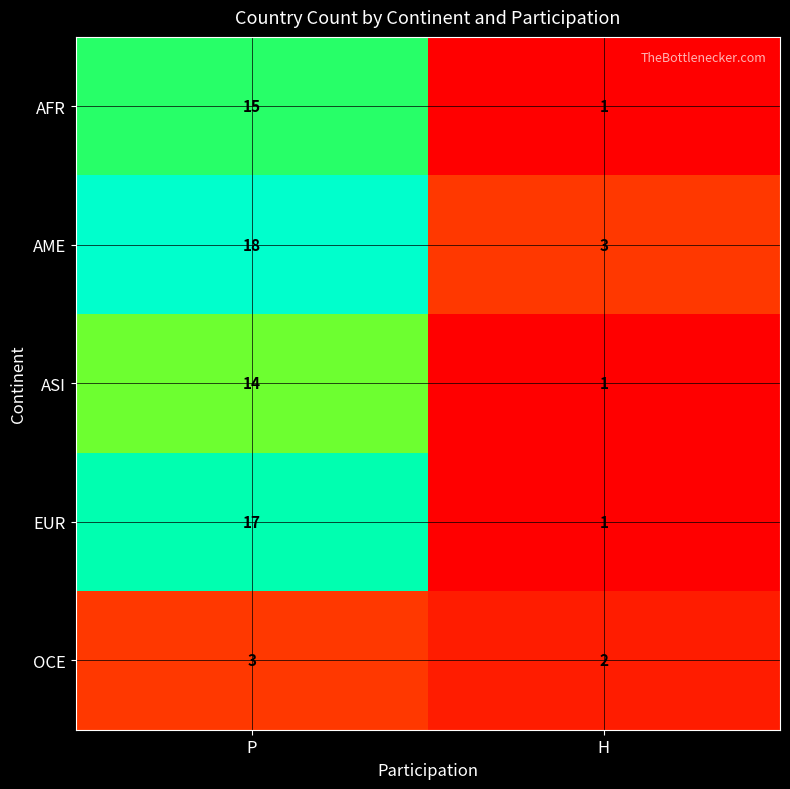

The AME series shows 24 at P. True or false?

False